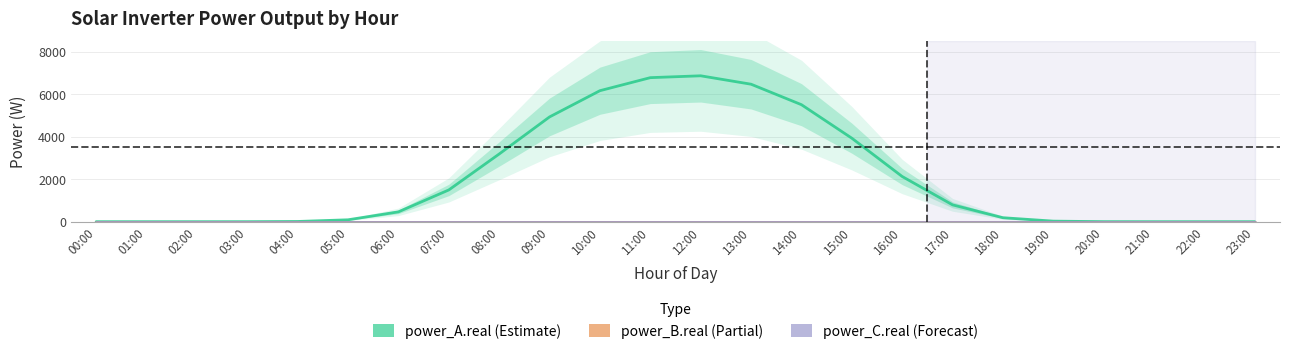

Reading left to right, what are all the values shown in this chart?

power_A.real: 00:00=0.0	01:00=0.0	02:00=0.0	03:00=0.7	04:00=10.3	05:00=89.3	06:00=463.4	07:00=1495.5	08:00=3188.8	09:00=4936.1	10:00=6171.8	11:00=6786.1	12:00=6873.7	13:00=6477.4	14:00=5512.9	15:00=3934.5	16:00=2129.2	17:00=793.3	18:00=187.4	19:00=26.1	20:00=2.0	21:00=0.1	22:00=0.0	23:00=0.0
power_B.real: 00:00=0.0	01:00=0.0	02:00=0.0	03:00=0.0	04:00=0.0	05:00=0.0	06:00=0.0	07:00=0.0	08:00=0.0	09:00=0.0	10:00=0.0	11:00=0.0	12:00=0.0	13:00=0.0	14:00=0.0	15:00=0.0	16:00=0.0	17:00=0.0	18:00=0.0	19:00=0.0	20:00=0.0	21:00=0.0	22:00=0.0	23:00=0.0
power_C.real: 00:00=0.0	01:00=0.0	02:00=0.0	03:00=0.0	04:00=0.0	05:00=0.0	06:00=0.0	07:00=0.0	08:00=0.0	09:00=0.0	10:00=0.0	11:00=0.0	12:00=0.0	13:00=0.0	14:00=0.0	15:00=0.0	16:00=0.0	17:00=0.0	18:00=0.0	19:00=0.0	20:00=0.0	21:00=0.0	22:00=0.0	23:00=0.0